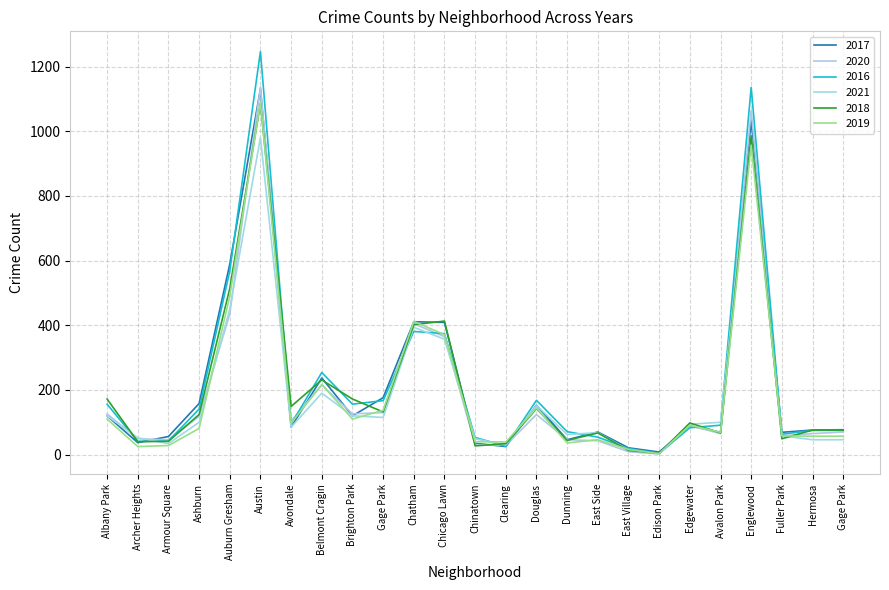

Does the chart display data point markers on the line(s)?

No